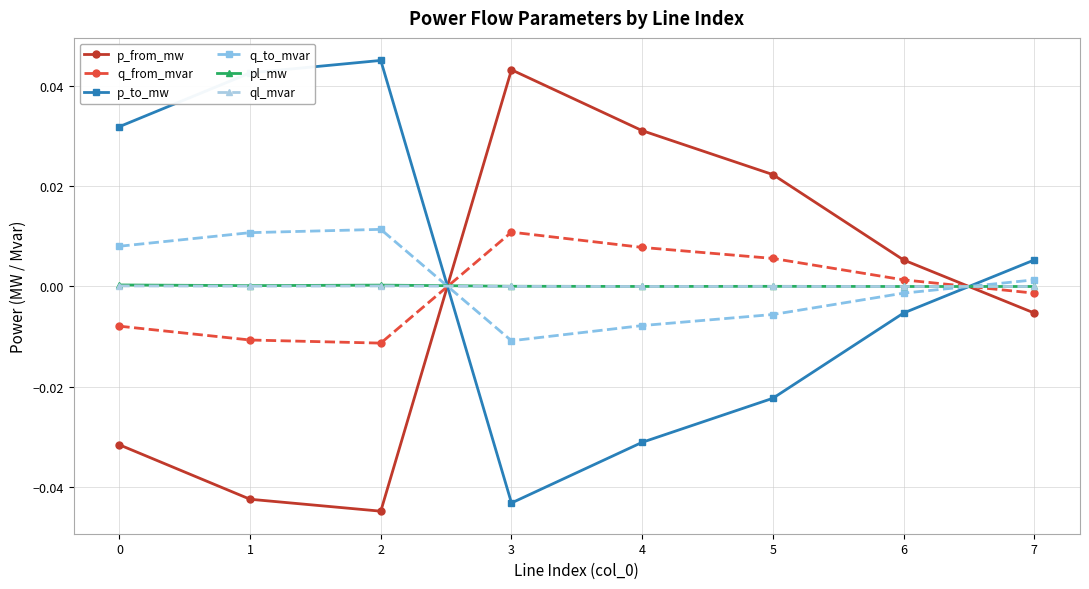

What is the difference between the maximum and second lowest values in the p_from_mw series?

0.1